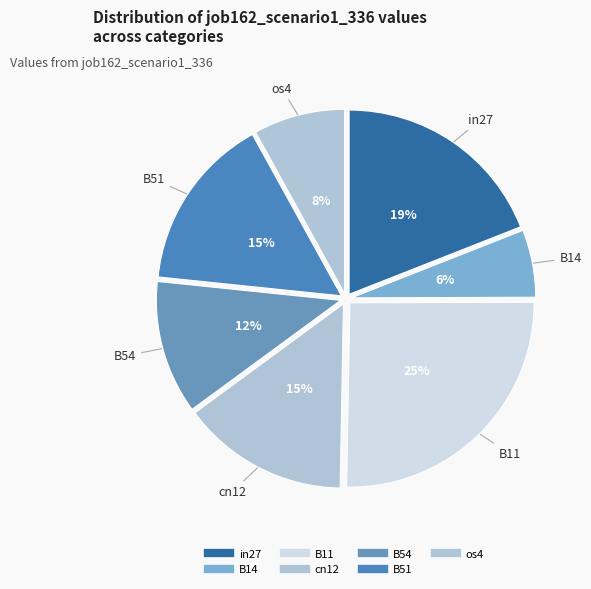

To the nearest percent, what is the average slice percentage?

14%